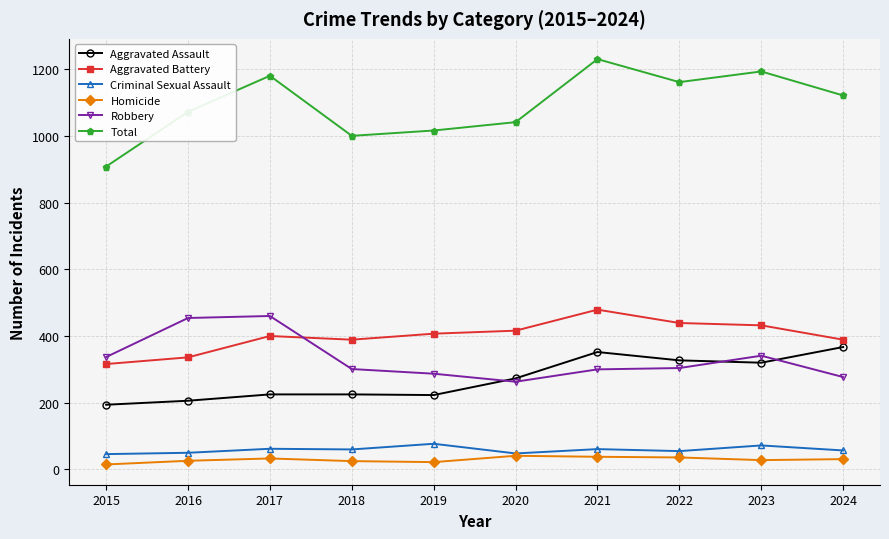

Rank the series by their maximum value, from lowest to highest.

Homicide, Criminal Sexual Assault, Aggravated Assault, Robbery, Aggravated Battery, Total